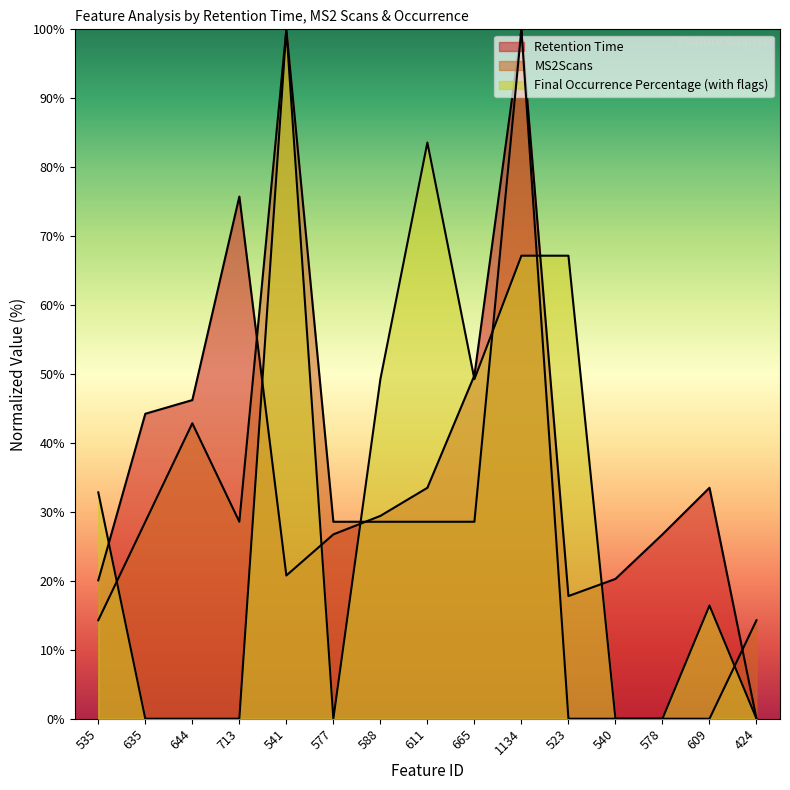

List the series in order of their peak value, lowest first.

Retention Time, MS2Scans, Final Occurrence Percentage (with flags)